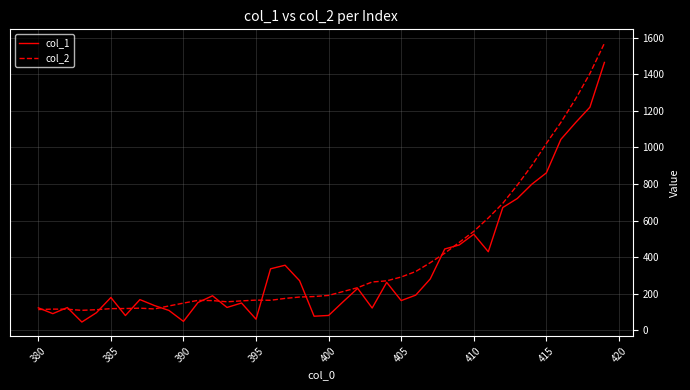

What is the maximum value for col_1?

1465.1